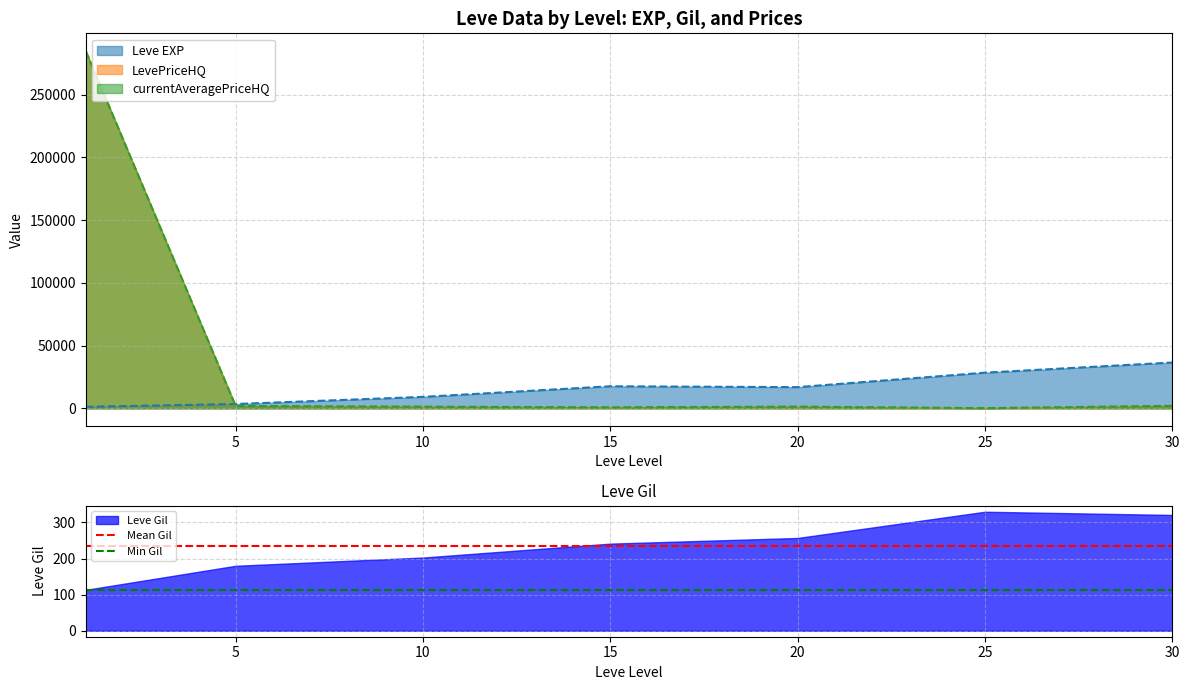

What is the highest value of the Leve Gil series?

329.7